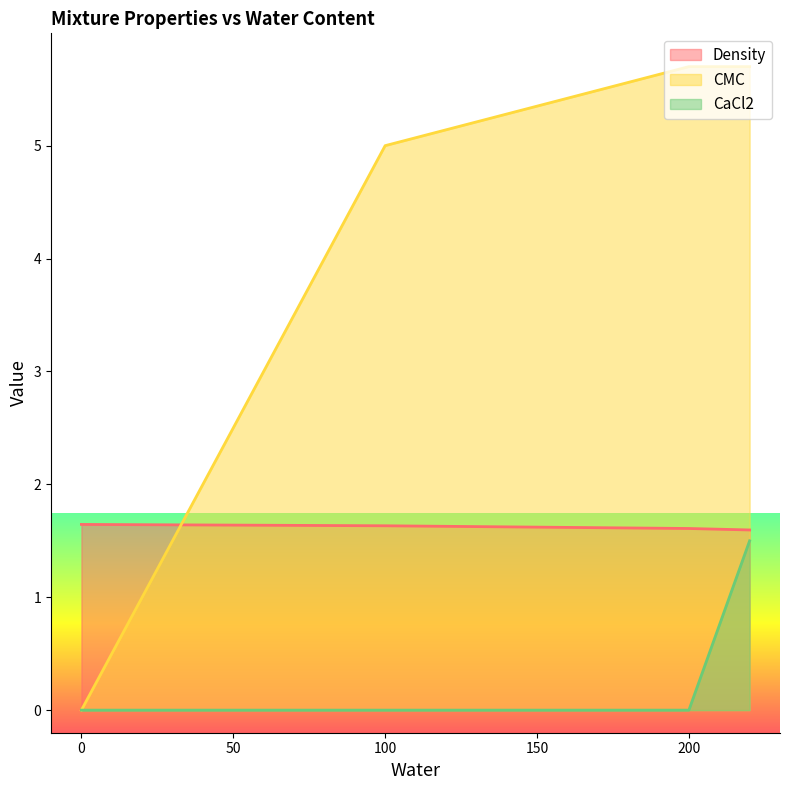

What is the spread (max minus min) of values at 200?

5.7